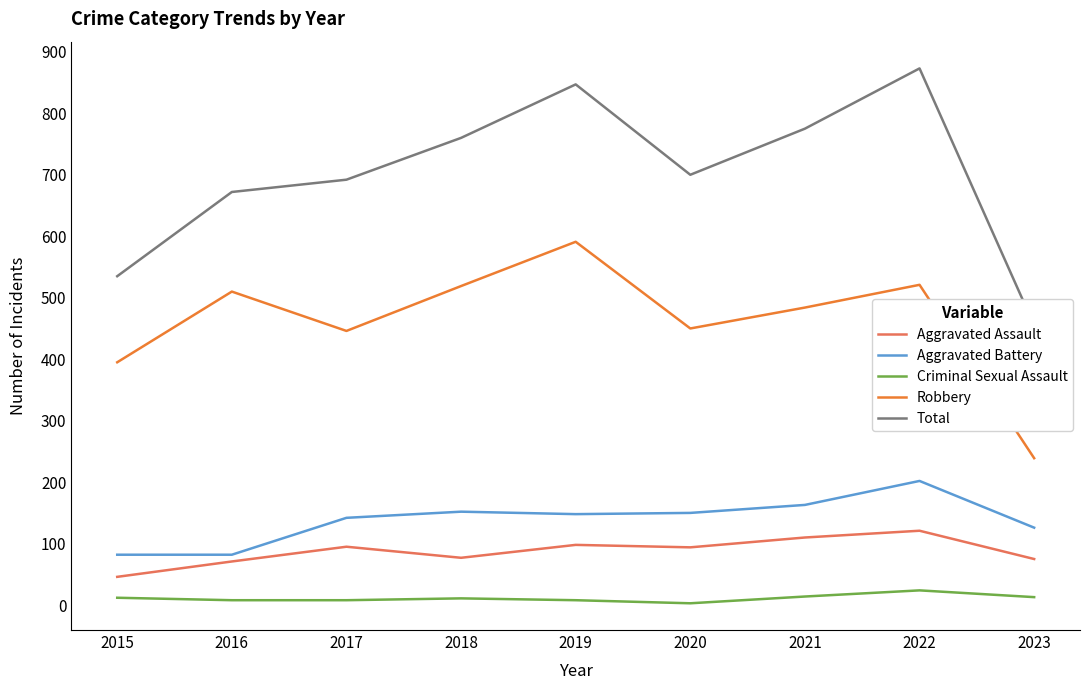

Is the value of Aggravated Battery at 2023 greater than the value of Criminal Sexual Assault at 2017?

Yes